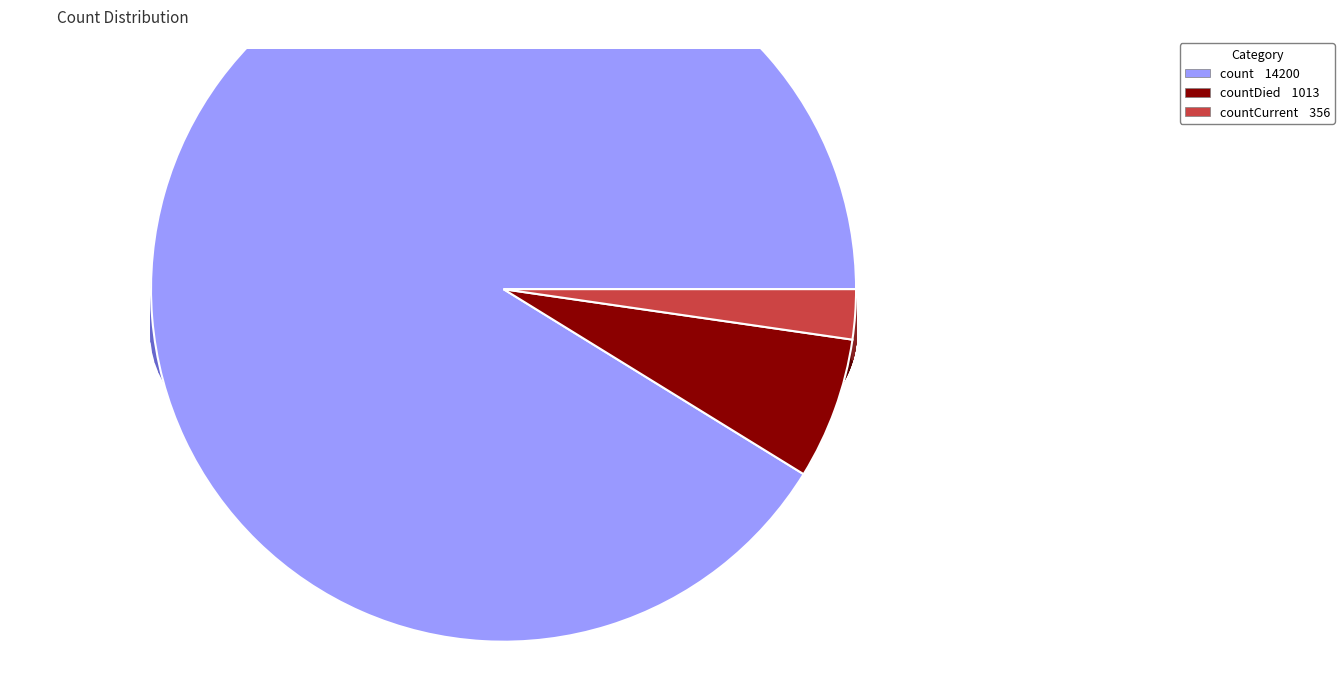

What is the ratio of the value at count to the value at countCurrent?

39.9